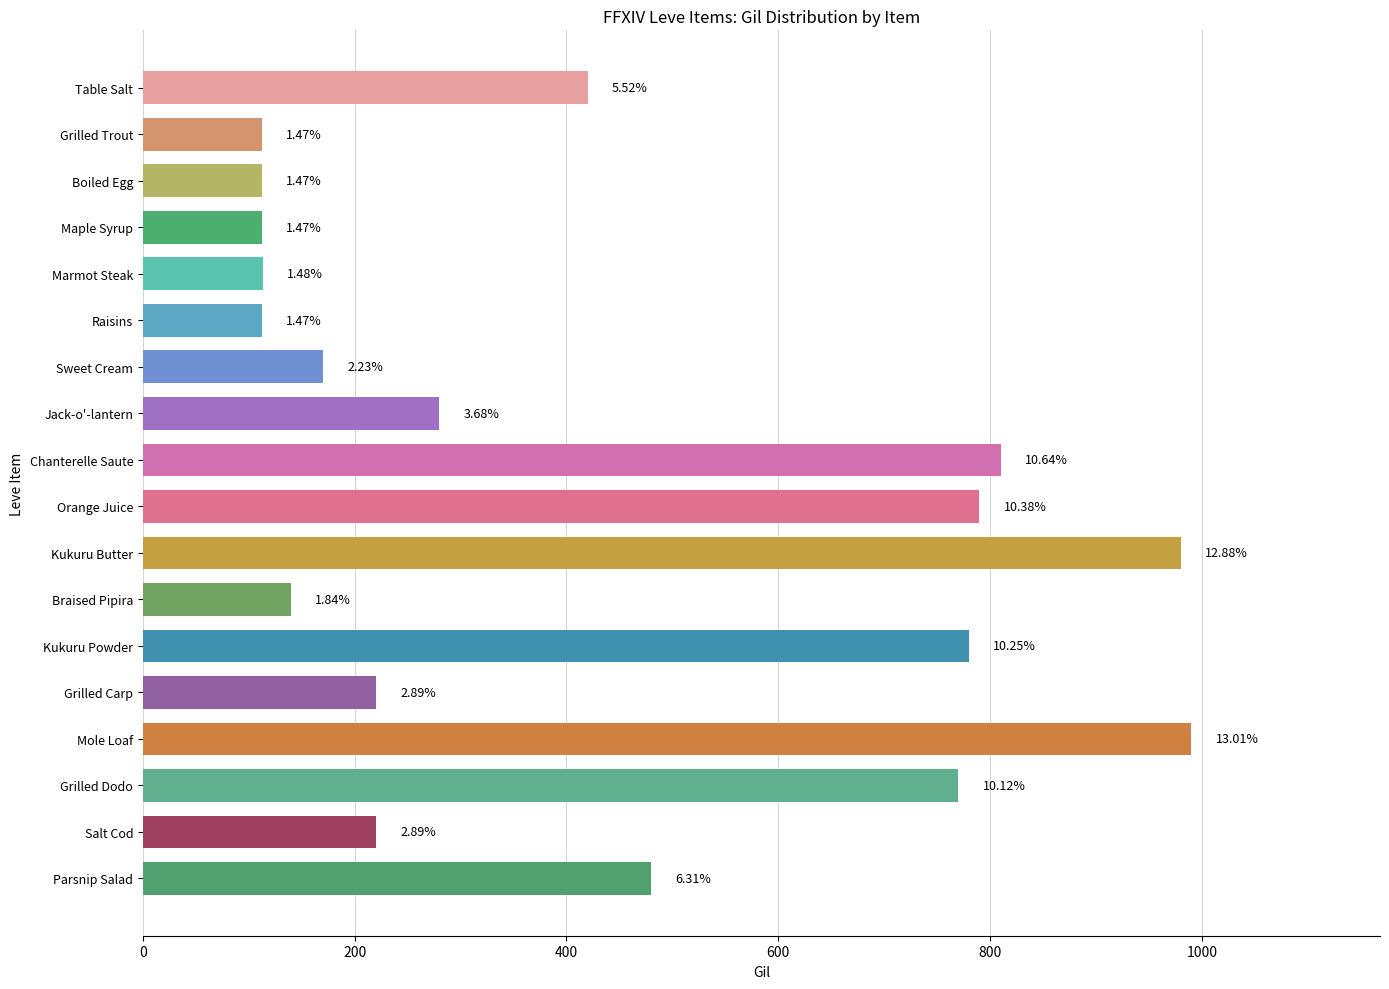

What is the change in value from Table Salt to Grilled Dodo?

+350